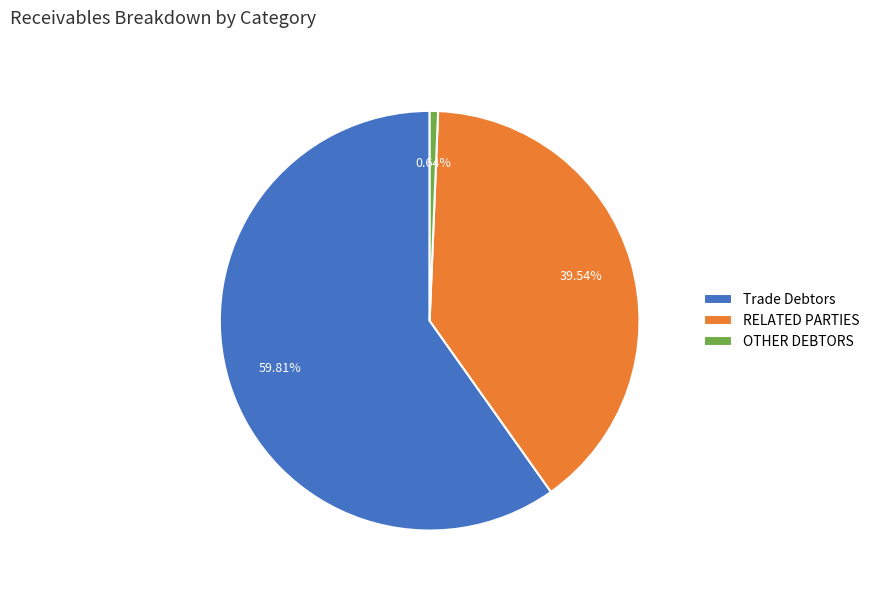

How many slices are in this pie chart?

3